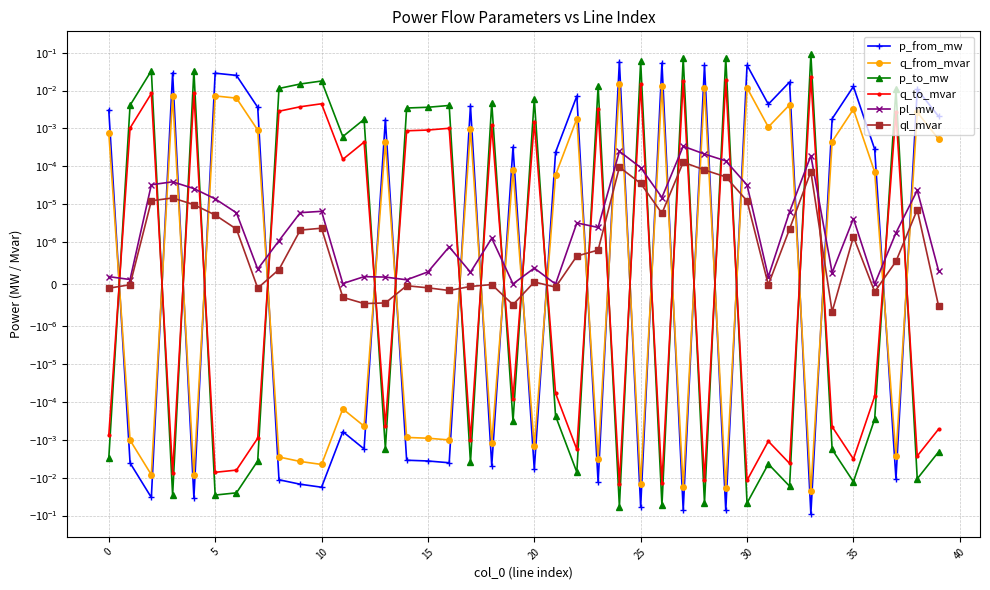

Which series has the largest total across all categories?

p_to_mw